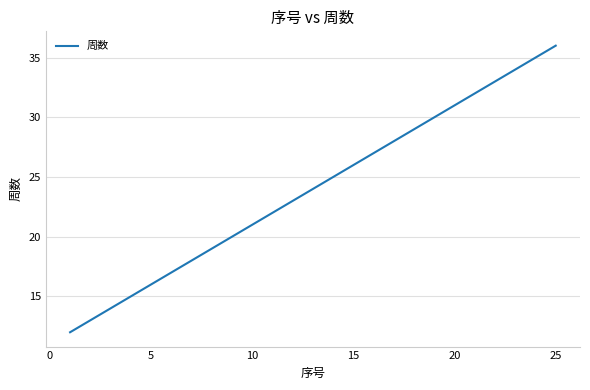

Count the number of categories in the chart.

25